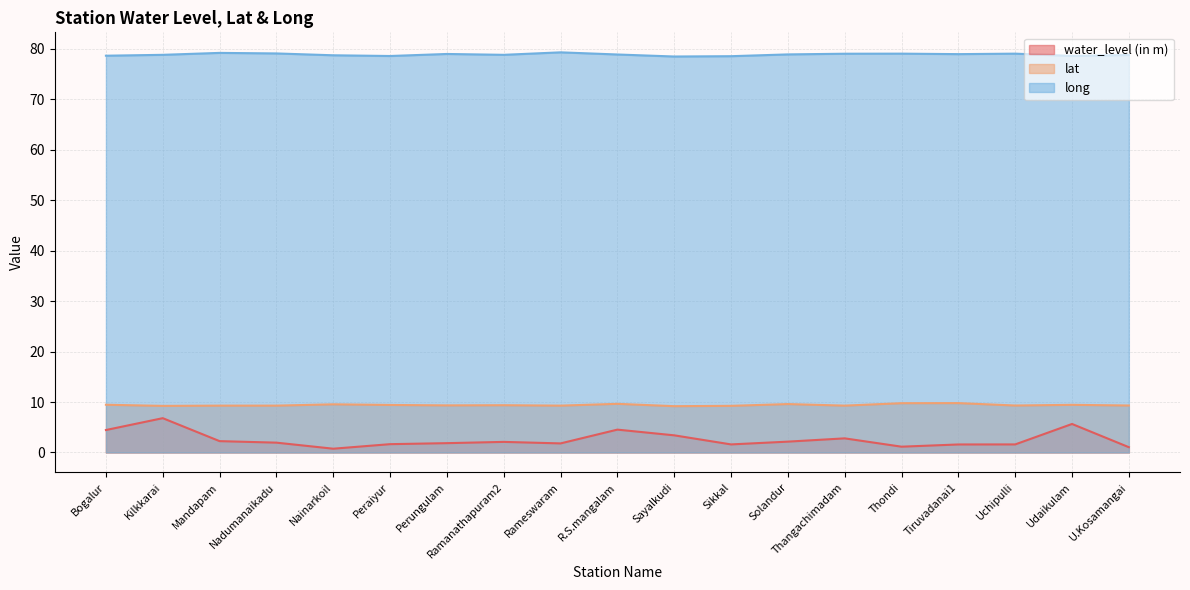

Rank the series at Bogalur from highest to lowest value.

long, lat, water_level (in m)